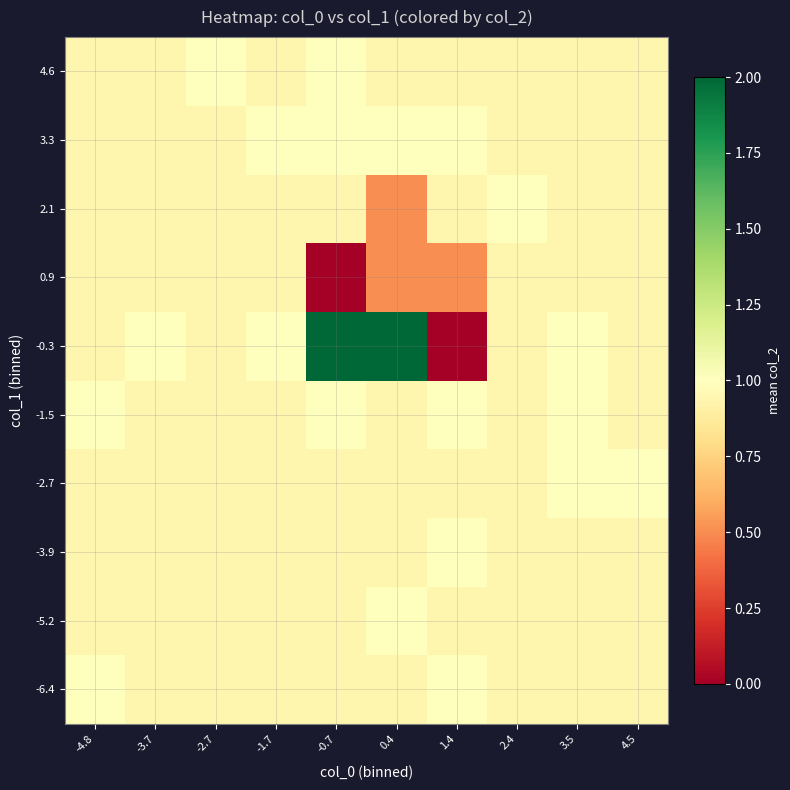

Which has a higher value, 3.5 or -4.8?

-4.8